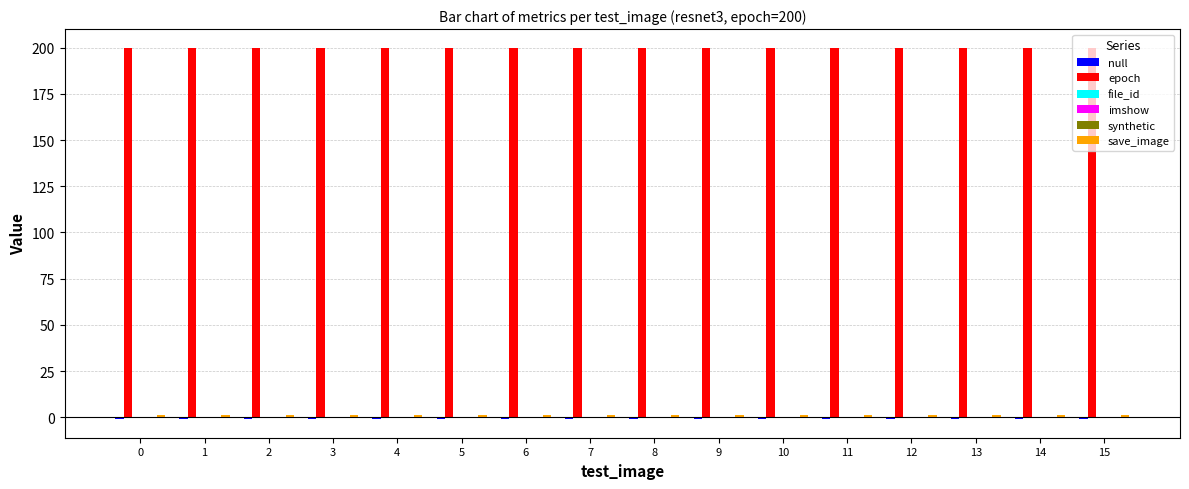

Which has a higher value, 11 or 5?

11